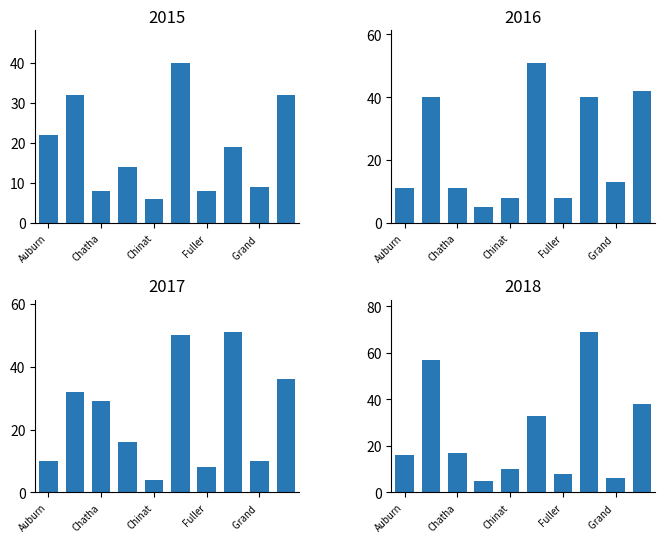

Count the number of data series in this chart.

4